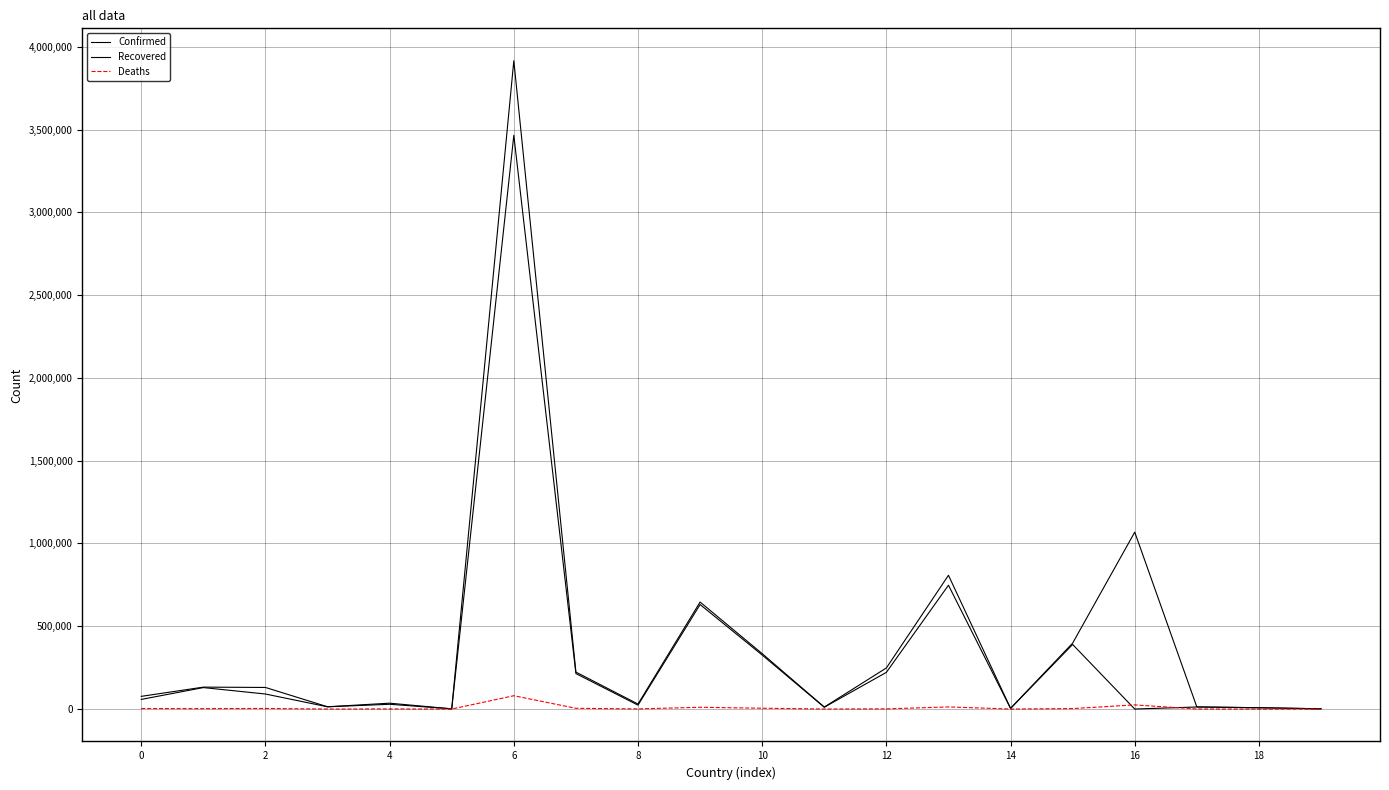

True or false: Deaths and Recovered cross at least once.

True